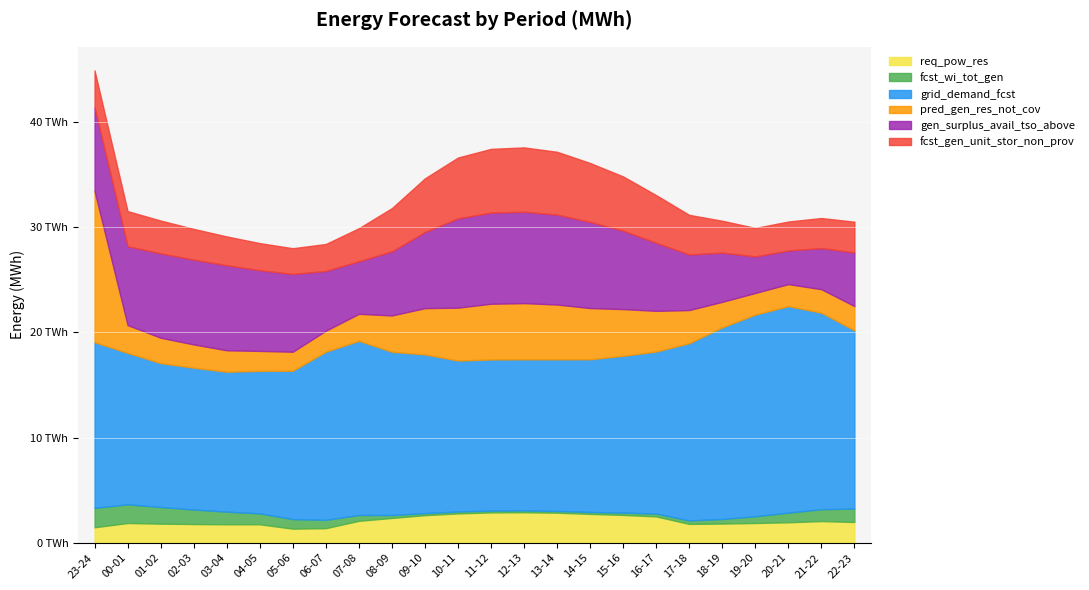

Which series has the largest range (max minus min)?

pred_gen_res_not_cov